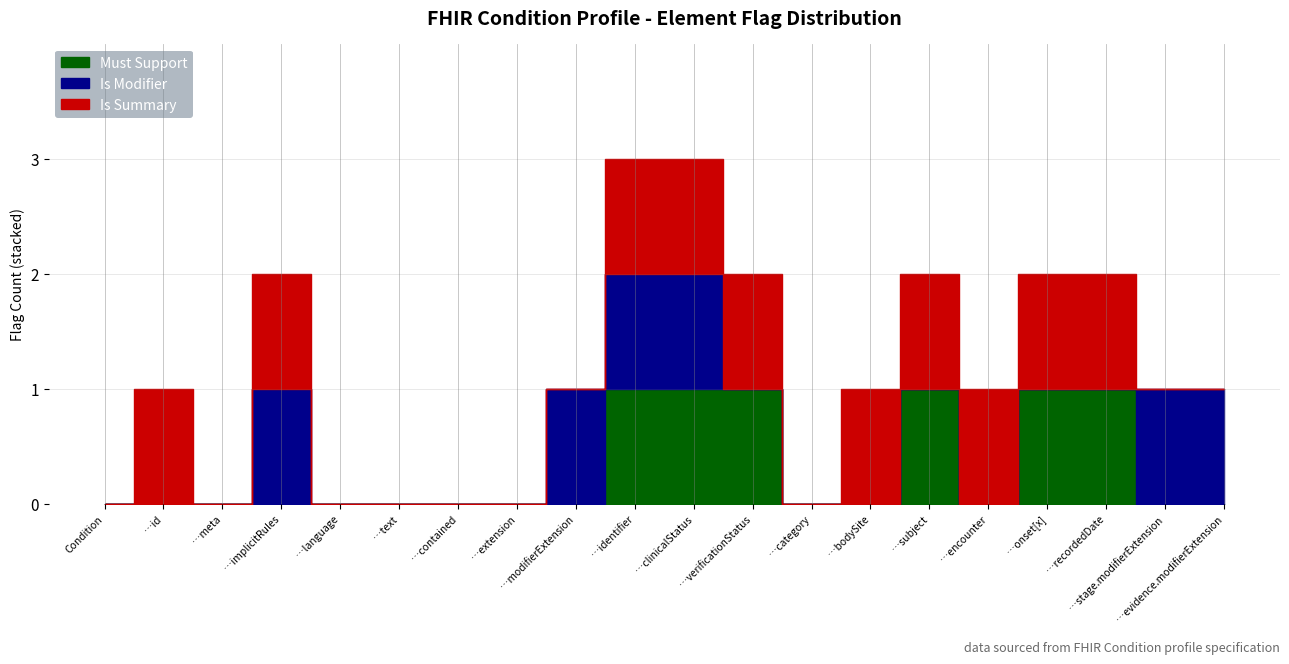

Reading left to right, extract all data points from this chart.

Must Support: 0	0	0	0	0	0	0	0	0	1	1	1	0	0	1	0	1	1	0	0
Is Modifier: 0	0	0	1	0	0	0	0	1	1	1	0	0	0	0	0	0	0	1	1
Is Summary: 0	1	0	1	0	0	0	0	0	1	1	1	0	1	1	1	1	1	0	0